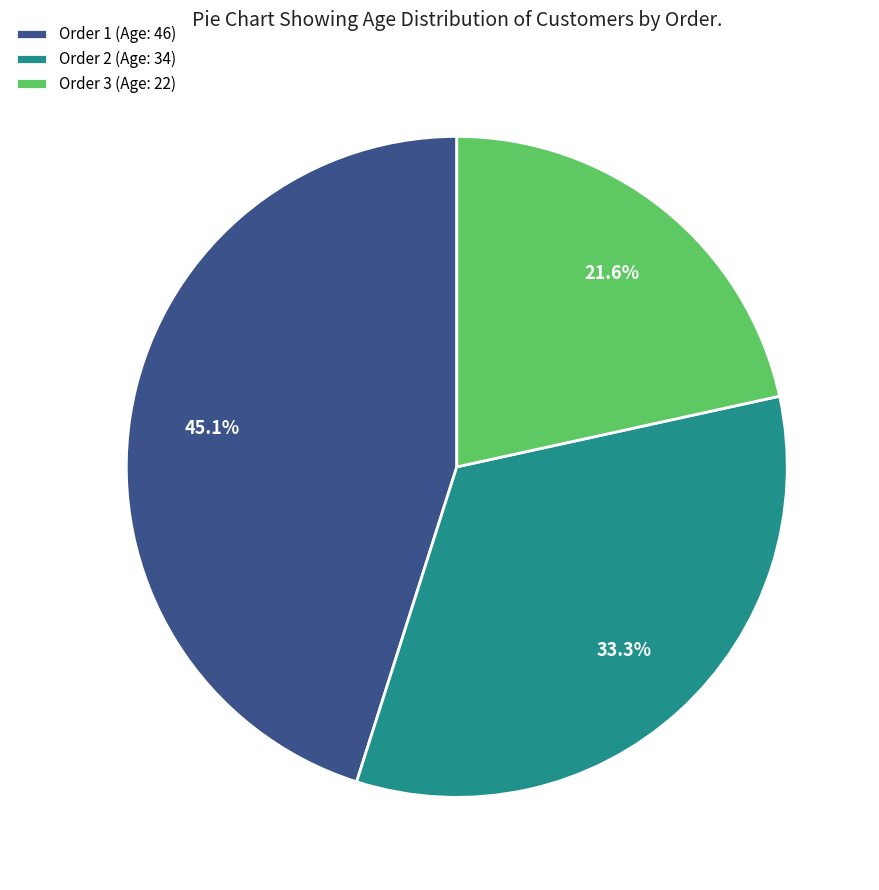

How many segments does this pie chart have?

3